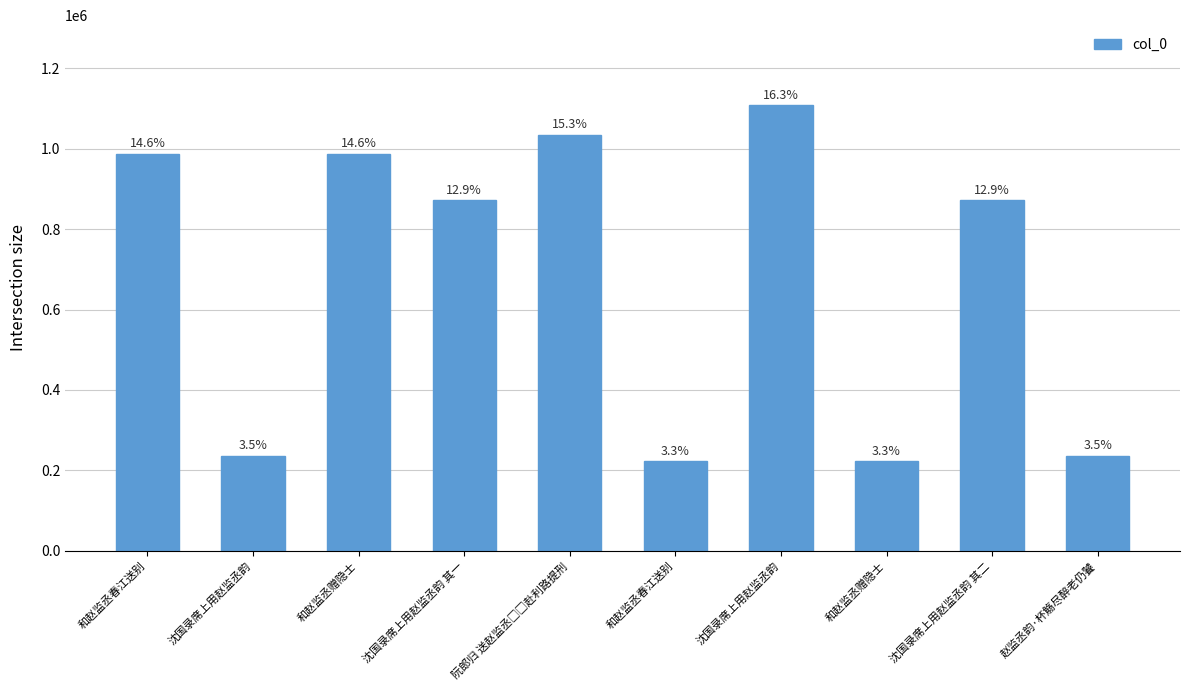

At which category does the chart reach its peak across all series?

沈国录席上用赵监丞韵